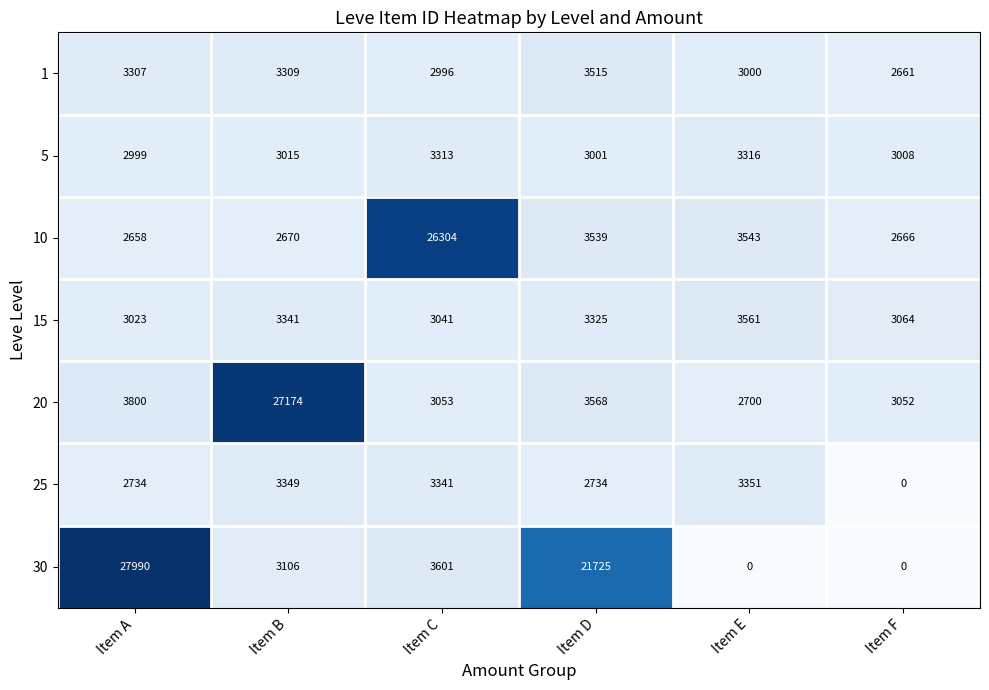

The 15 series shows 4183 at Item A. True or false?

False